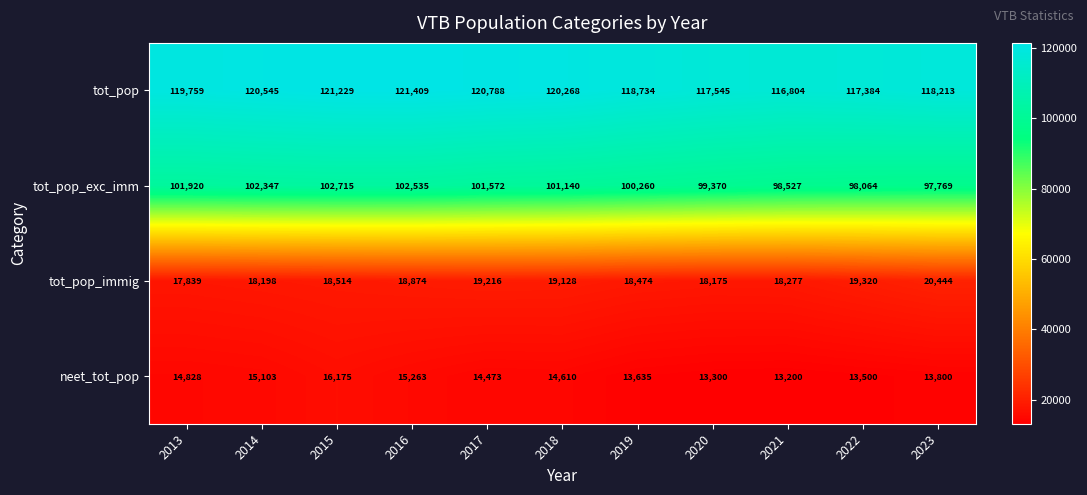

Where is tot_pop_exc_imm nearest to the value 100242?

2019